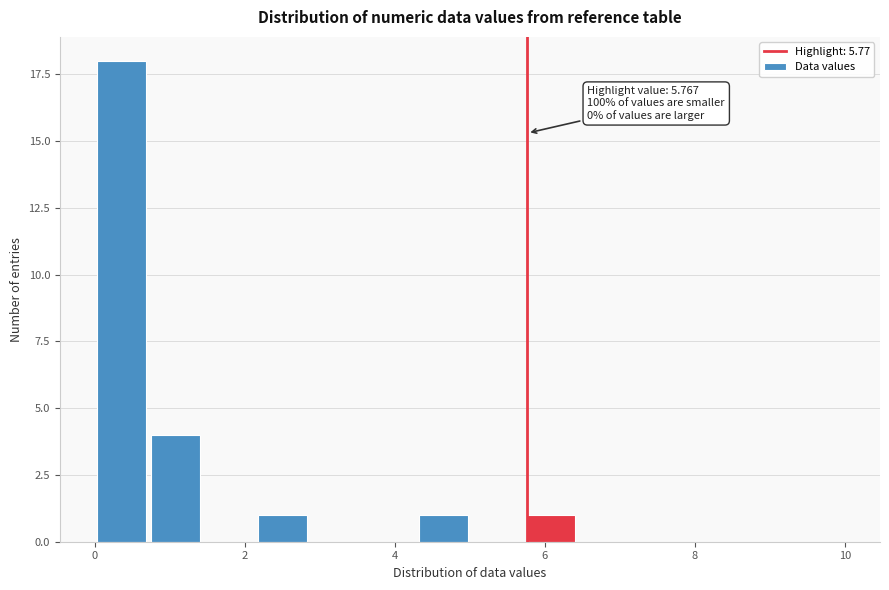

Around what value on the x-axis is the tallest bar? Give the approximate position of its centre, as read against the axis.

0.4